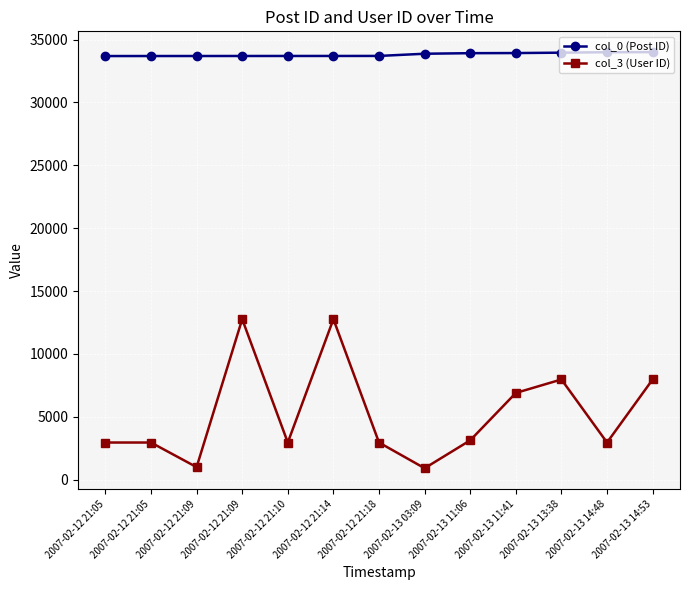

What is the average value of the col_0 (Post ID) series?

33814